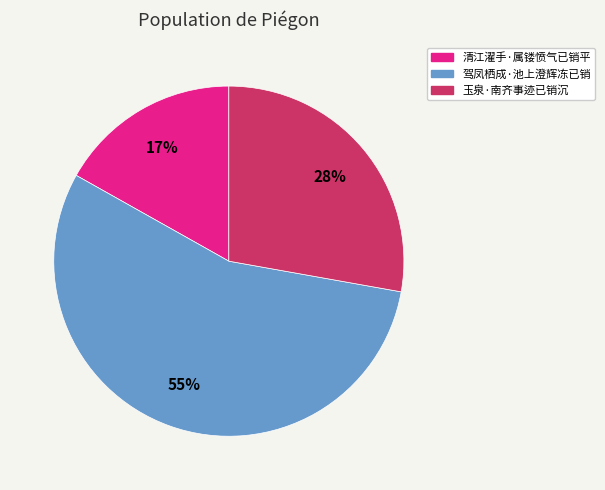

Which slice is the largest?

驾凤栖成·池上澄辉冻已销